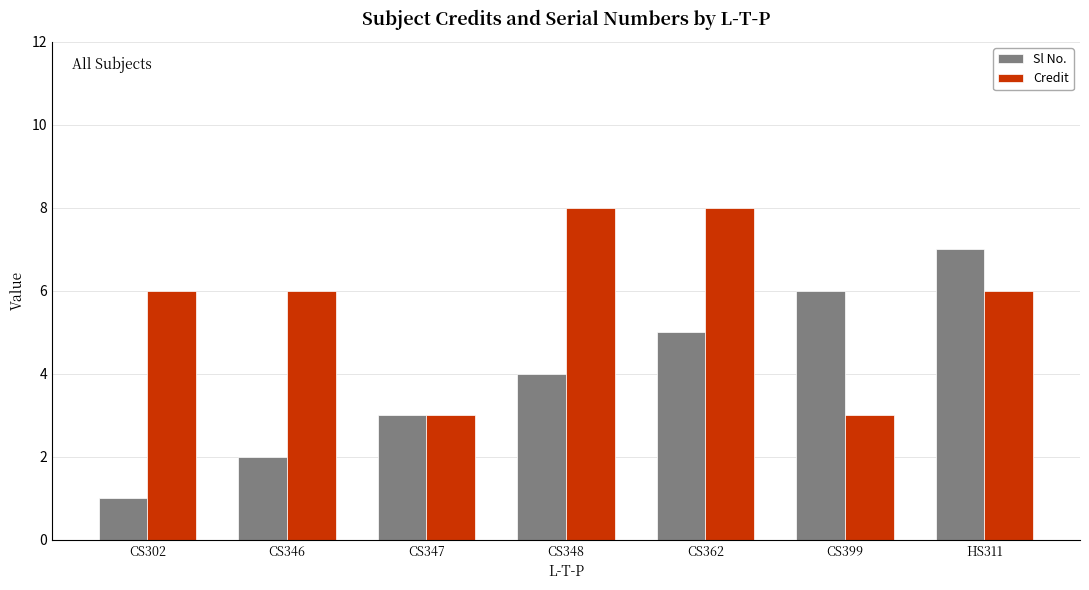

At which label is Sl No. closest to 4?

CS348